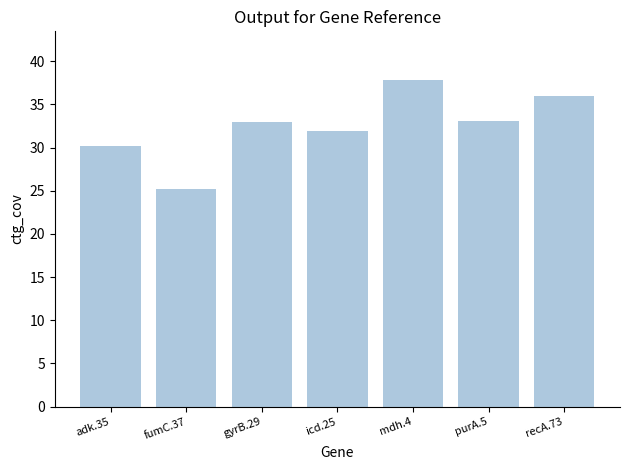

What is the approximate value at gyrB.29?

33.0